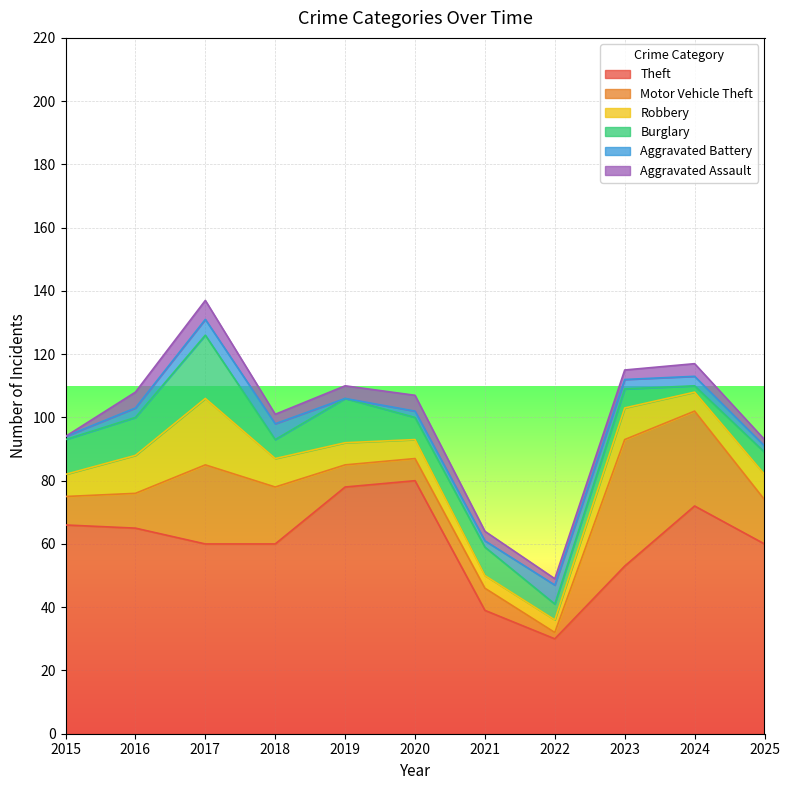

What are all the series names shown in the legend?

Theft, Motor Vehicle Theft, Robbery, Burglary, Aggravated Battery, Aggravated Assault